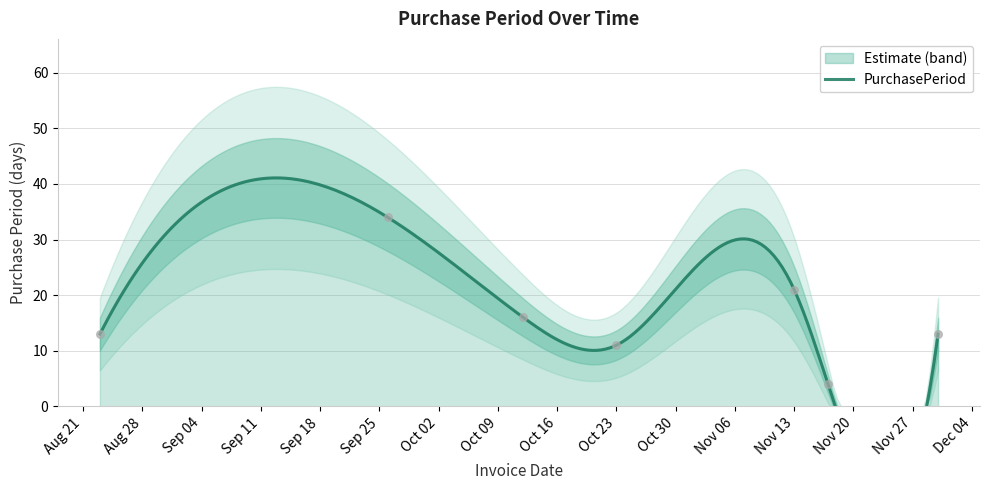

What is the ratio of the value at 2017-08-23 to the value at 2017-11-13?

0.6